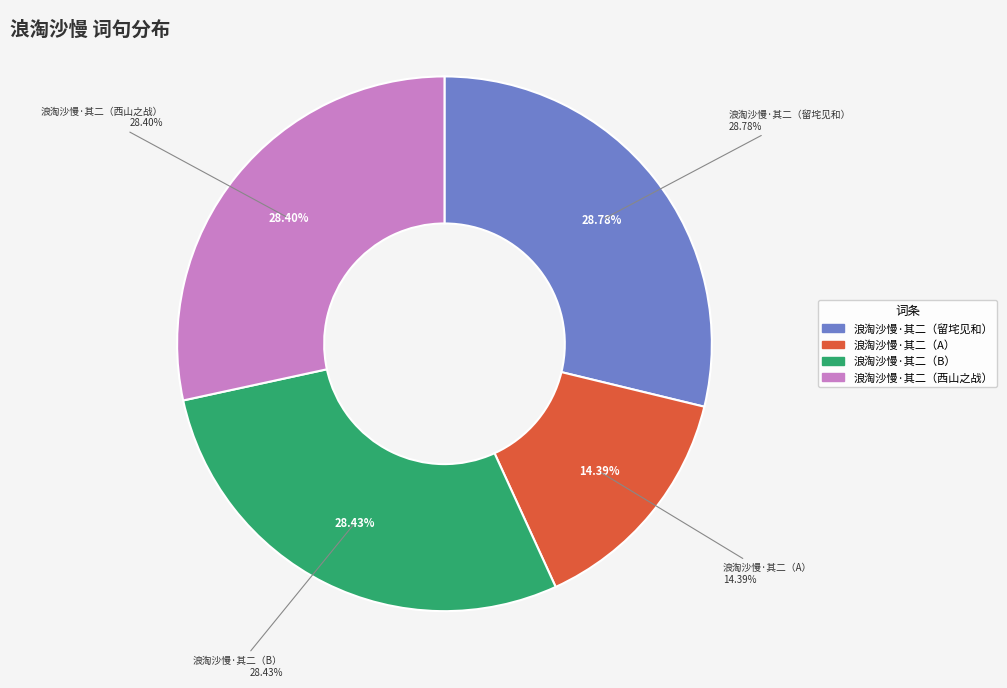

Does 浪淘沙慢 其二 留垞见和前词，语特深婉。是夕，与君贳酒听歌，悢然有怀，即步原韵 represent more than half of the total?

No